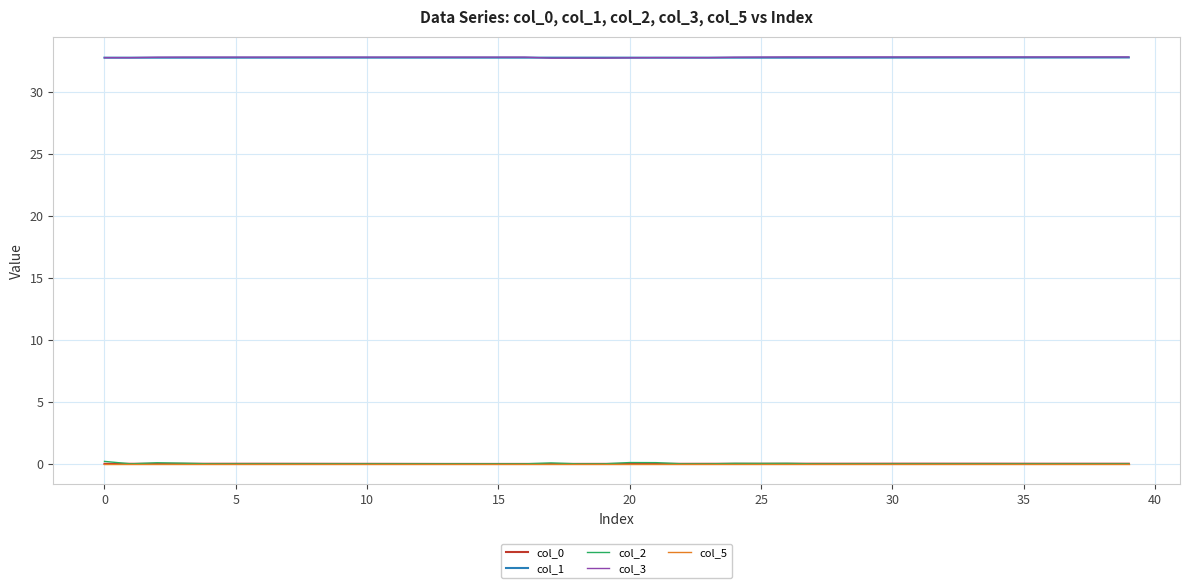

What is the greatest value displayed?

32.8